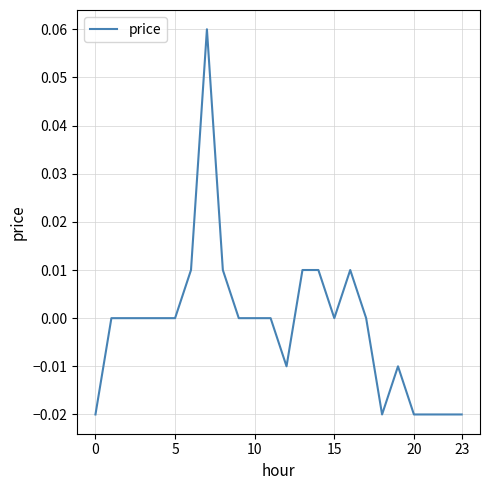

How many series are shown in this chart?

1